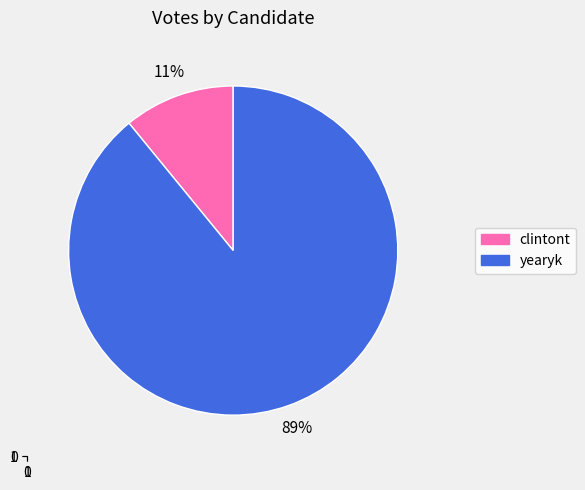

Is it true that yearyk is 97% of the pie?

False